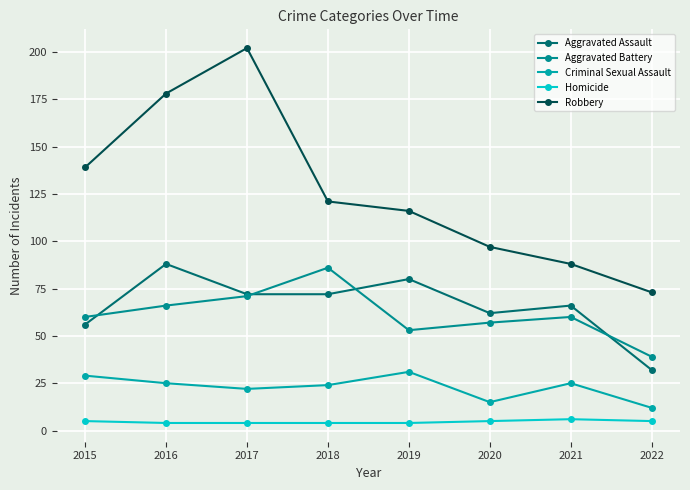

True or false: Criminal Sexual Assault and Robbery intersect in this chart.

False